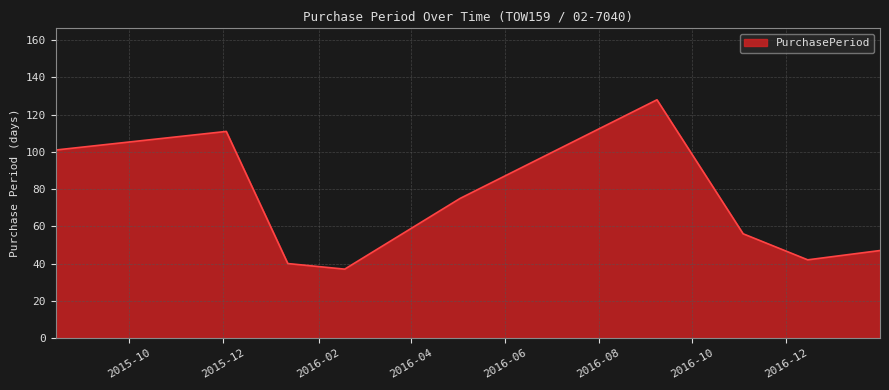

What is the minimum value shown in the chart?

37